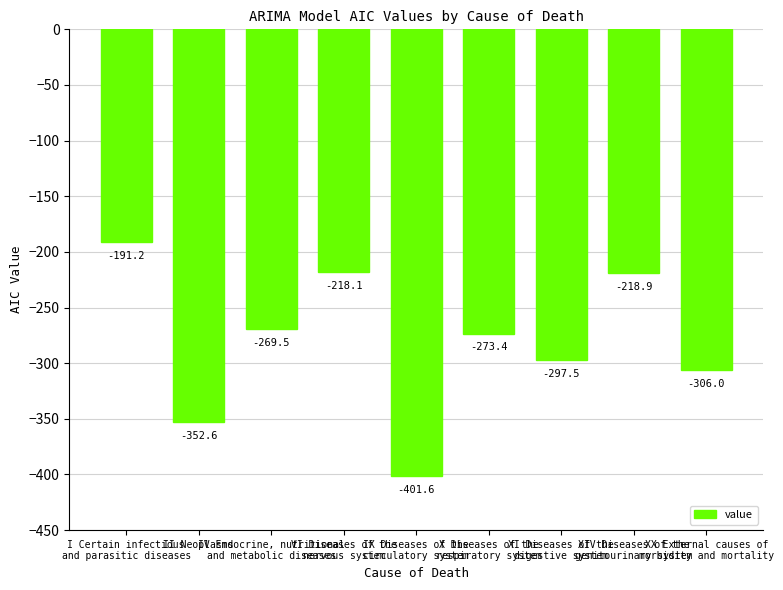

What is the change in value from VI Diseases of the
nervous system to XIV Diseases of the
genitourinary system?

-0.8